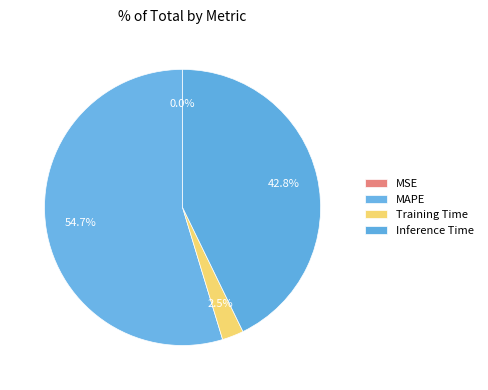

Which slice is the largest?

MAPE